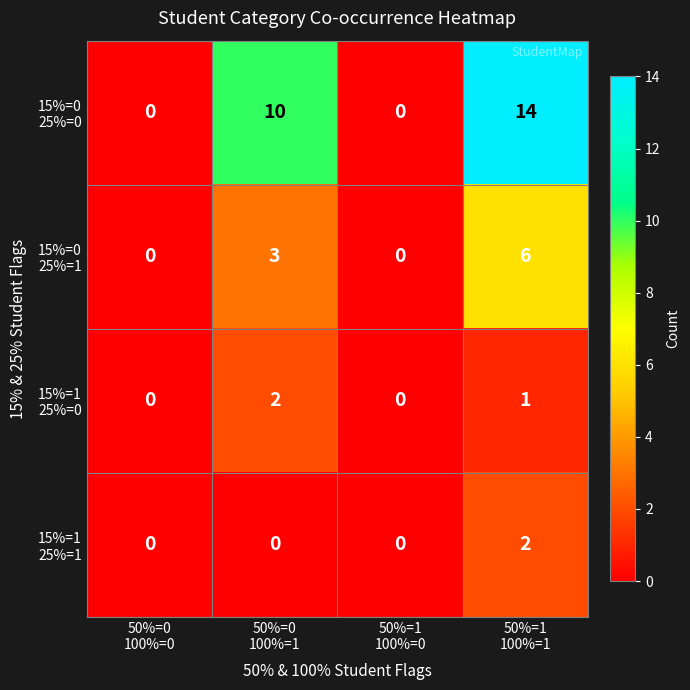

What is the greatest value displayed?

14